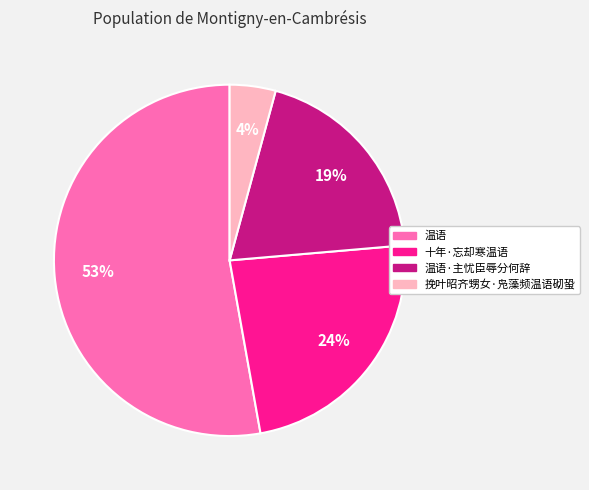

Which category has the smallest portion of the pie?

挽叶昭齐甥女·凫藻频温语砌蛩